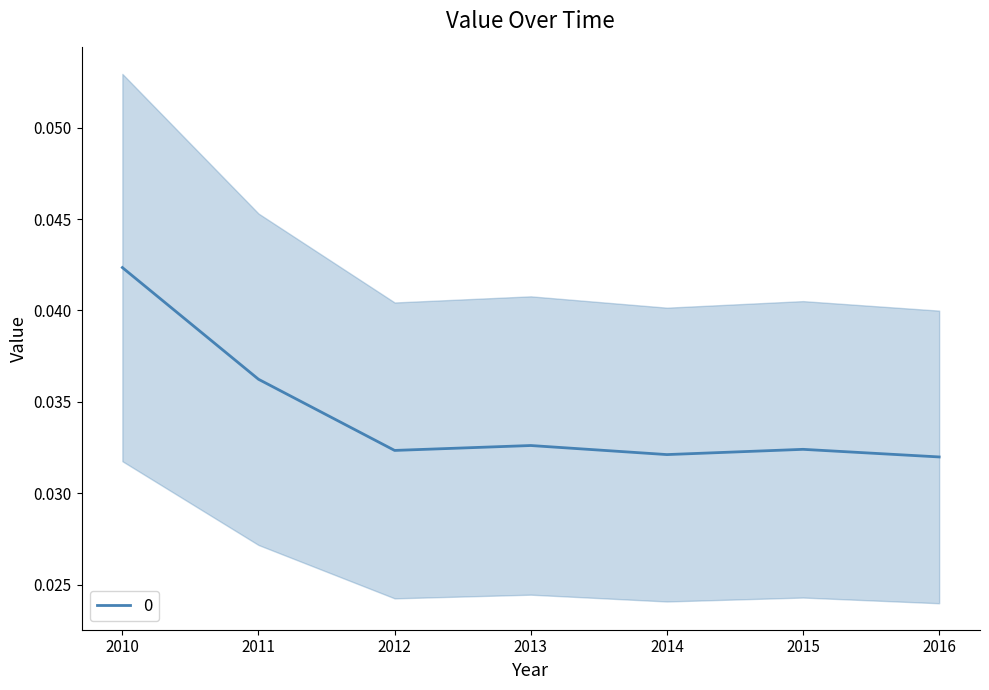

The value of 0 at 2014 is 0.1. True or false?

False